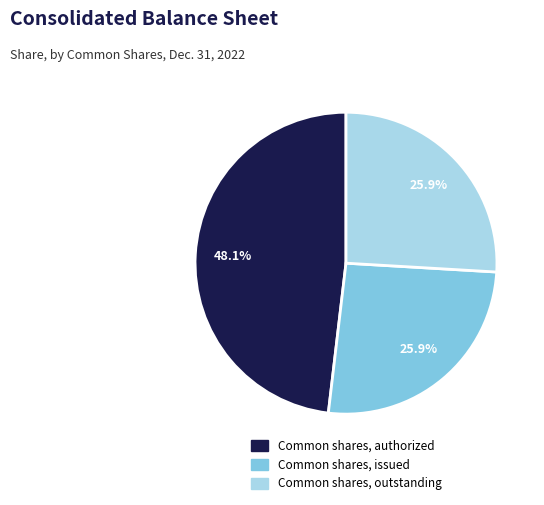

Is Common shares, authorized the majority of the pie?

No